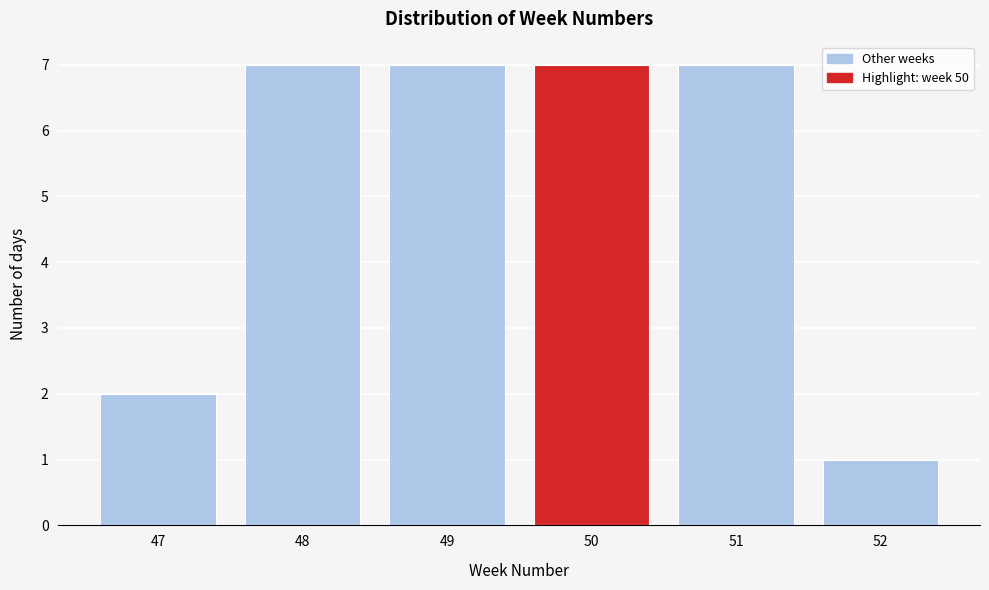

Reading left to right, extract all data points from this chart.

47=2	48=7	49=7	50=7	51=7	52=1